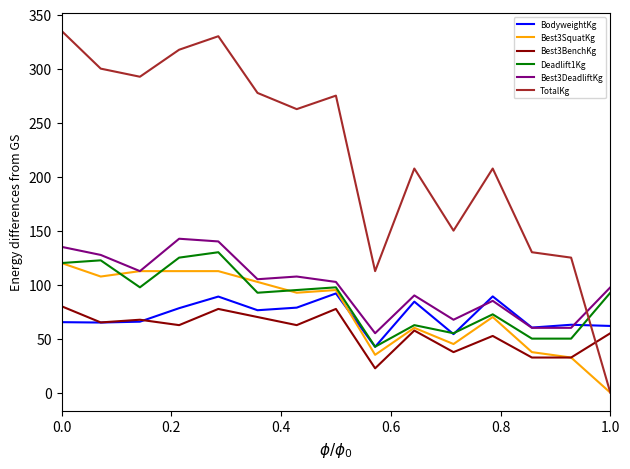

Does the chart have visible grid lines?

No